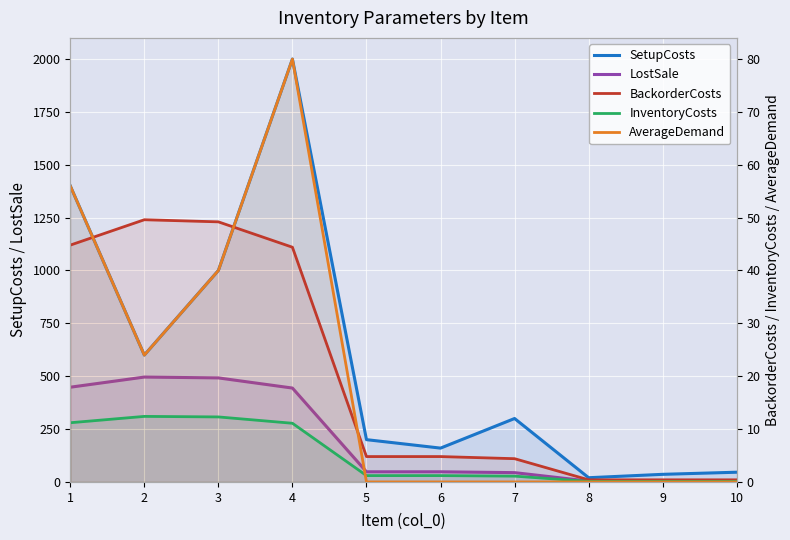

At which category is the sum across all series the highest?

4